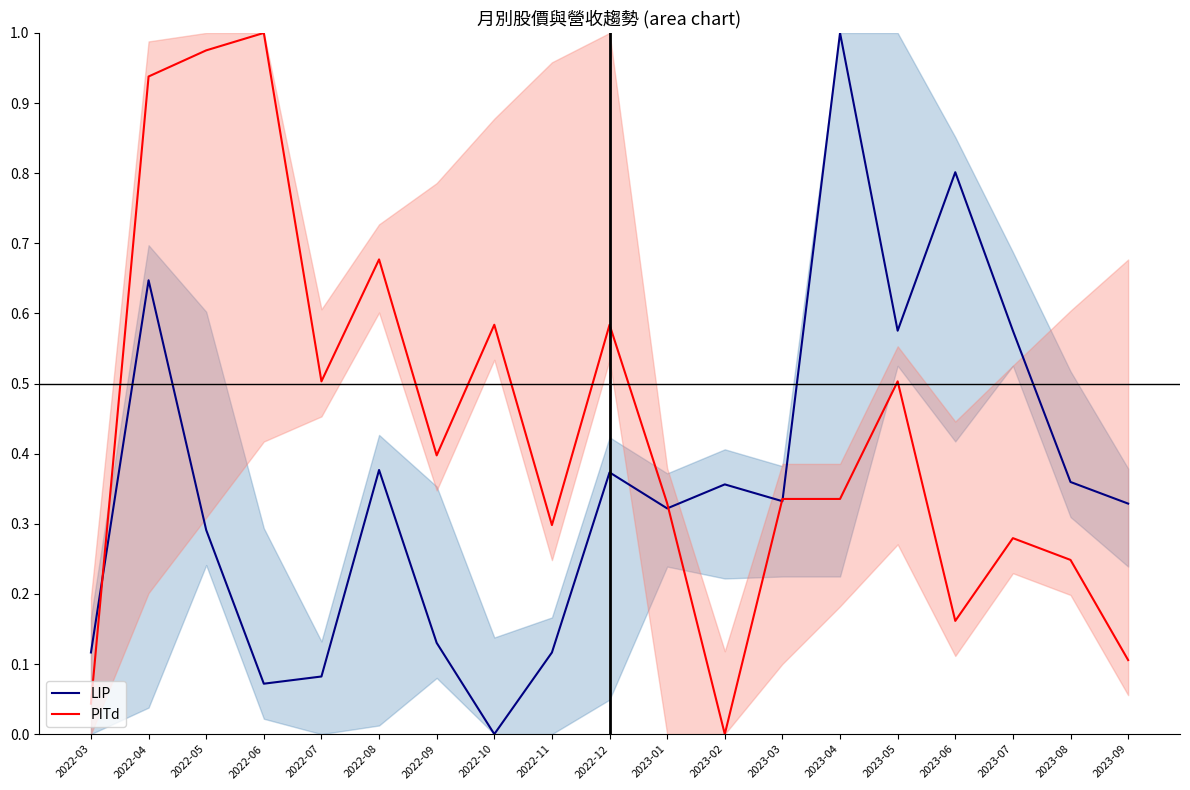

What is the average value of the LIP series?

0.4